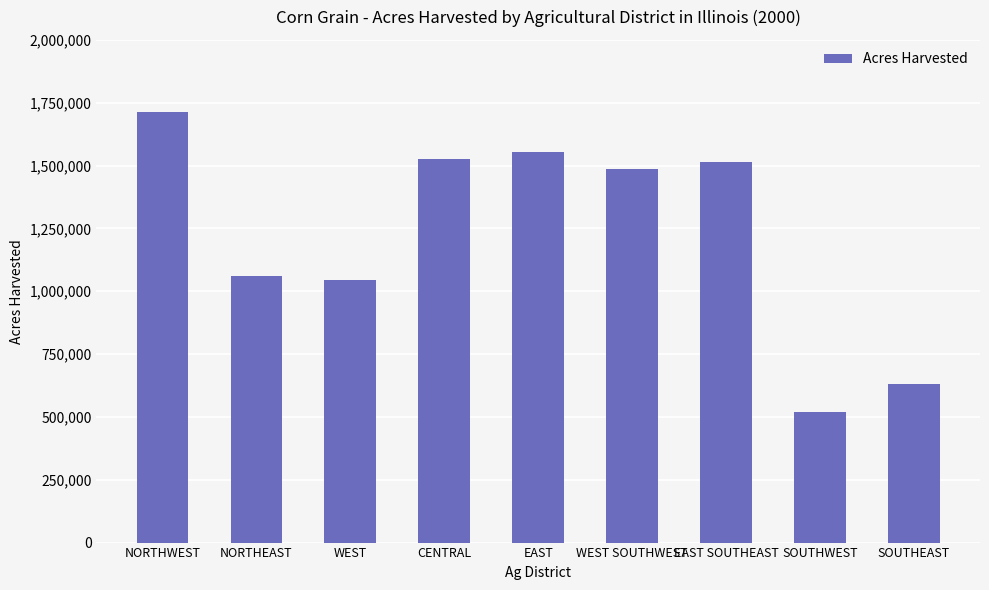

Which has a higher value, SOUTHEAST or EAST?

EAST